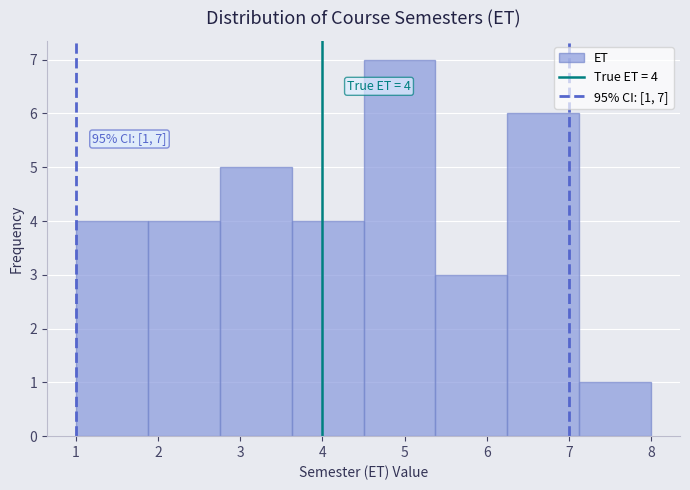

Over which range of the x-axis is the bar tallest?

4.5 to 5.4